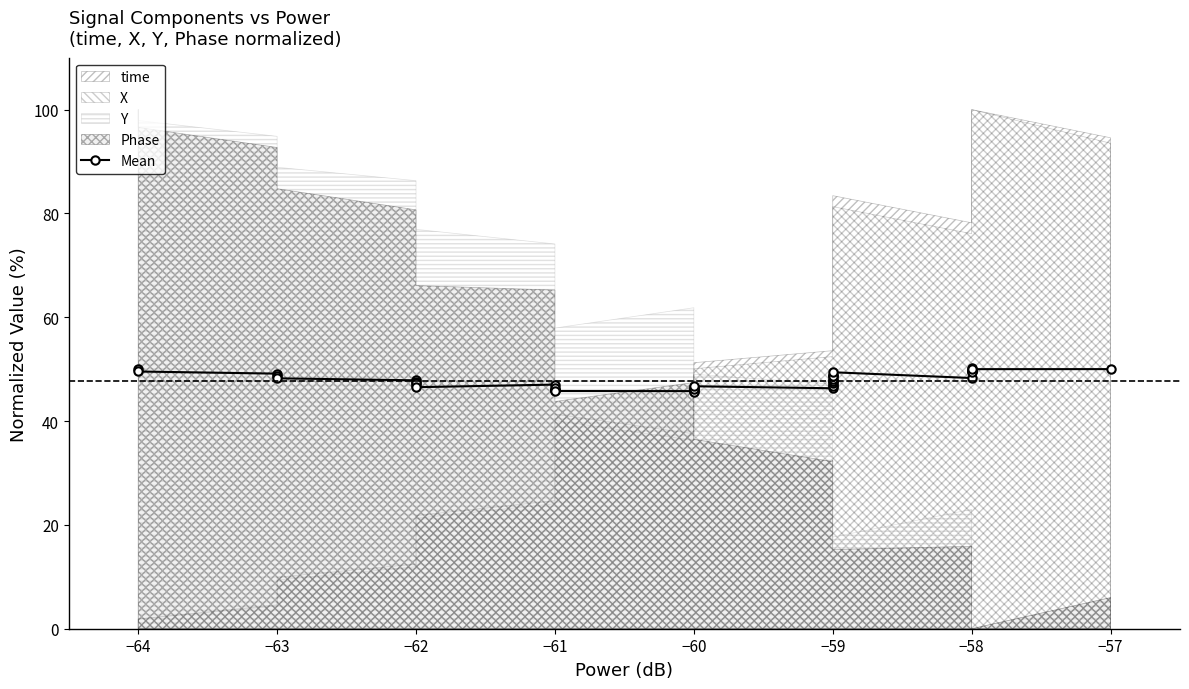

What is the value of the 38th point from the left?

50.3